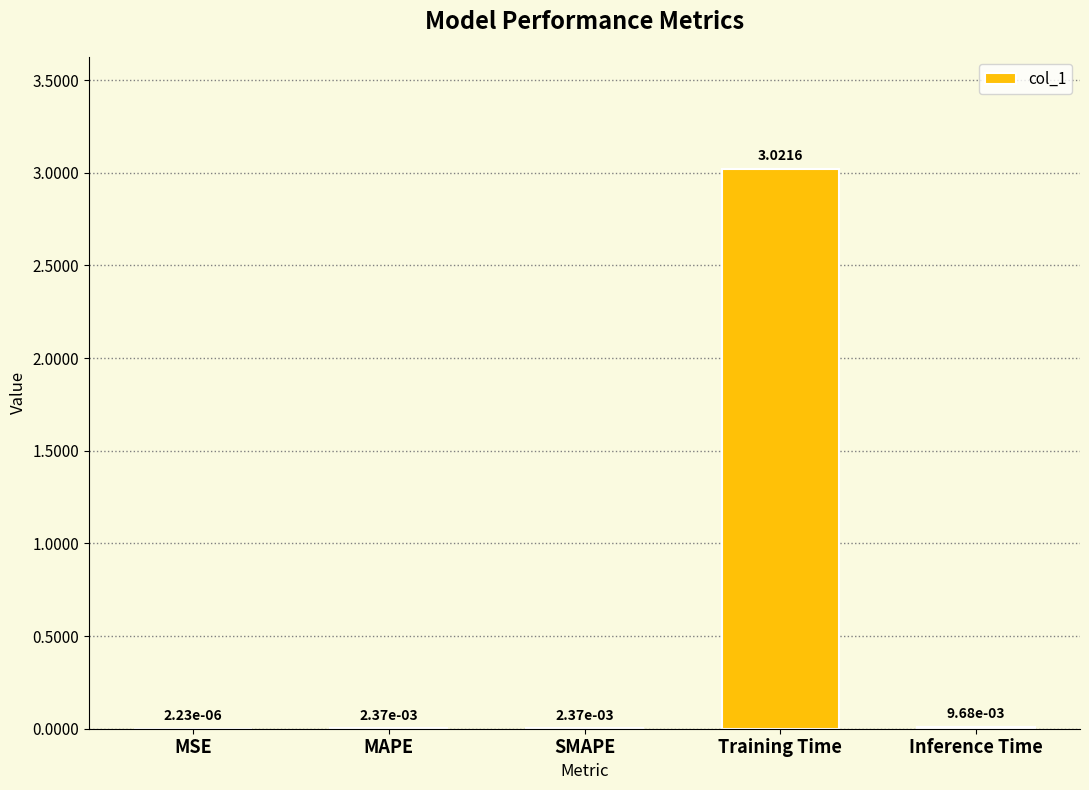

At which label is the value closest to 1?

Inference Time